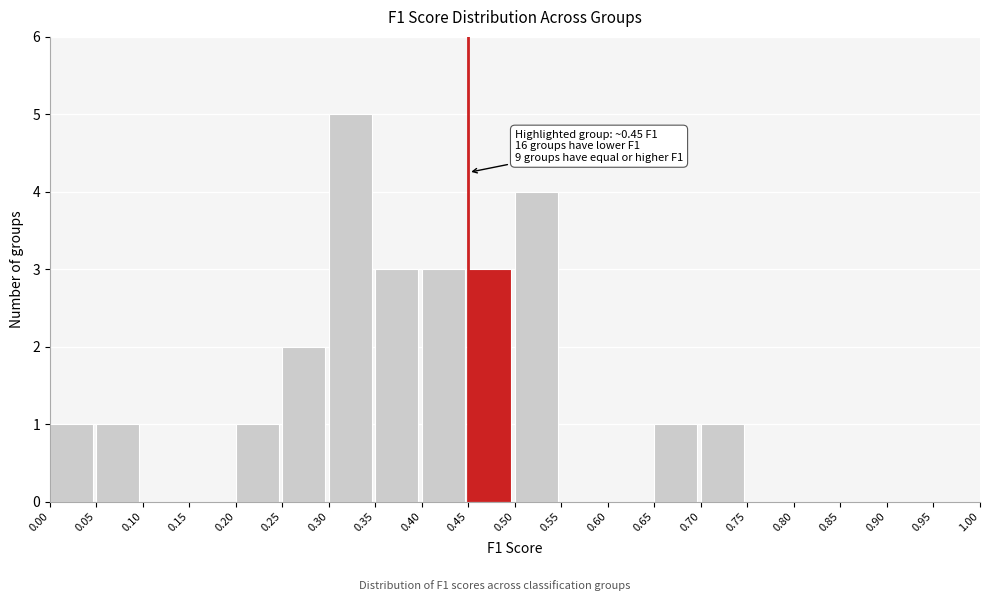

Over which range of the x-axis is the bar tallest?

0.30 to 0.35